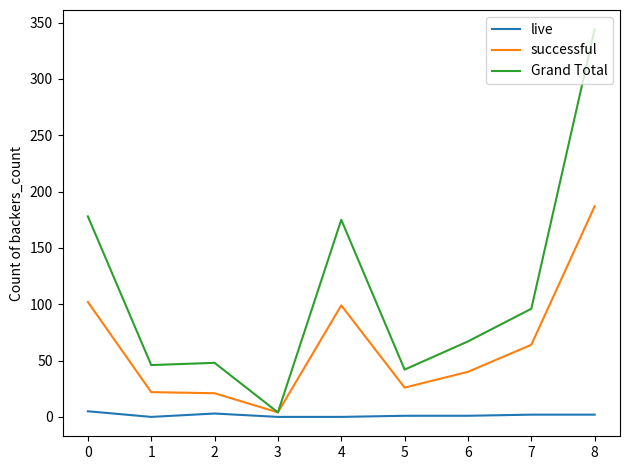

What is the greatest value displayed?

344